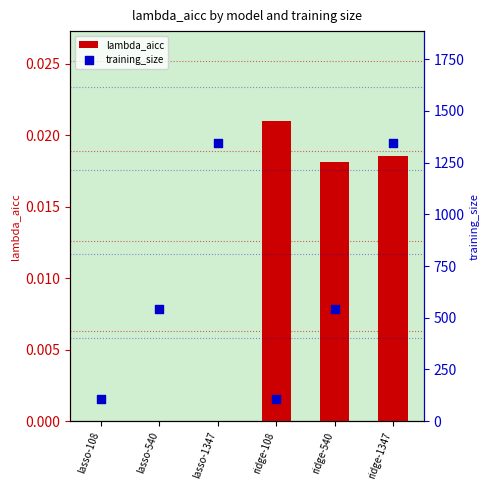

At how many categories does at least one series exceed 48?

6